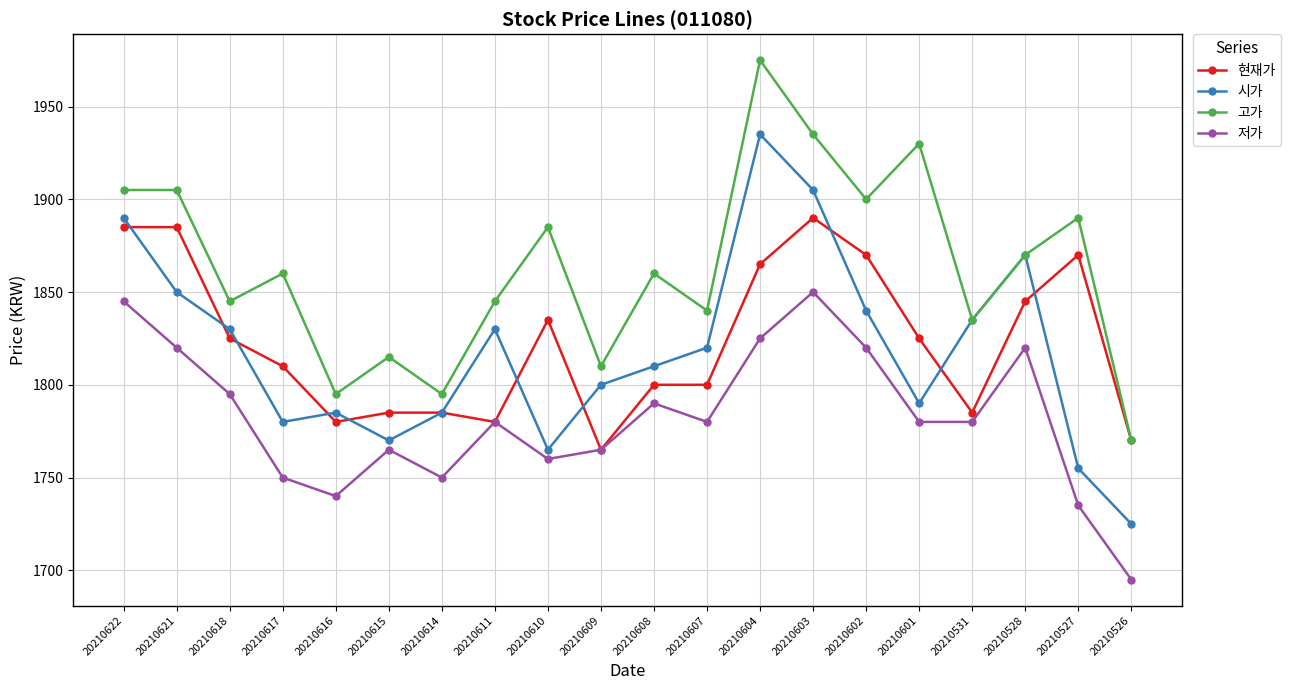

Rank the series at 20210617 from highest to lowest value.

고가, 현재가, 시가, 저가